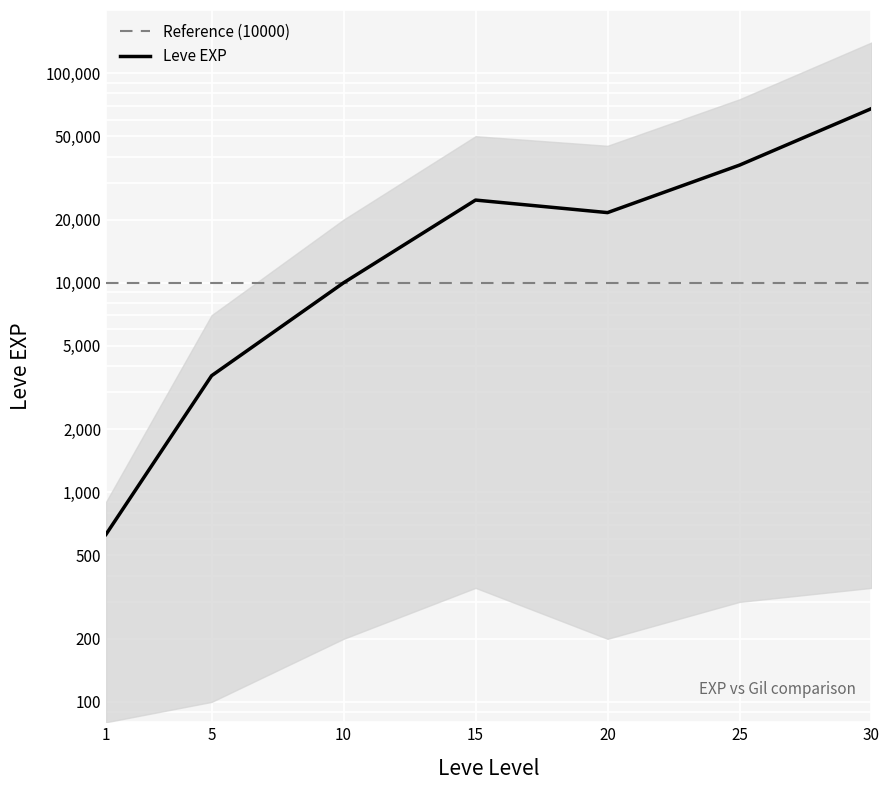

Approximately how many times larger is the value at 25 compared to 10?

3.6